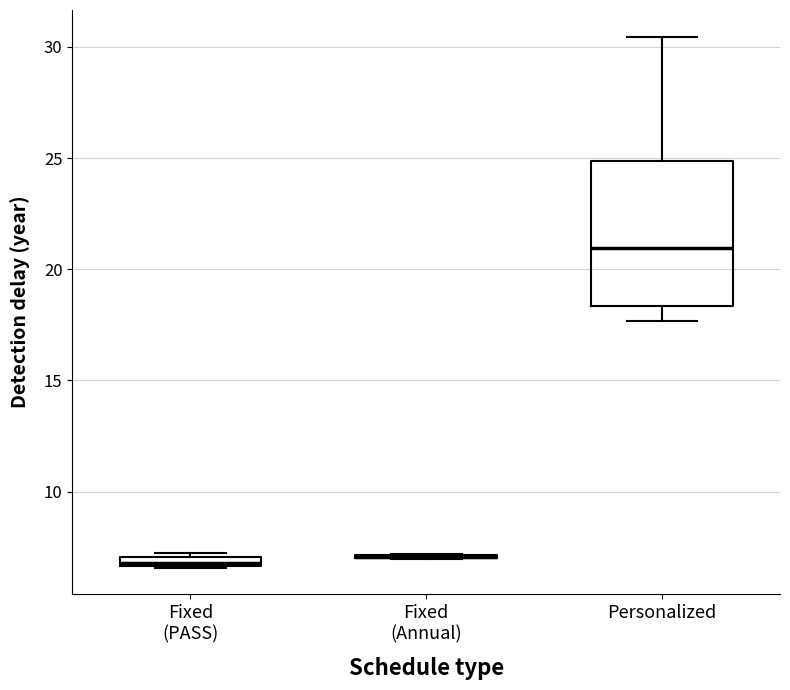

Which box is the tallest, from its lower edge to its upper edge?

Personalized